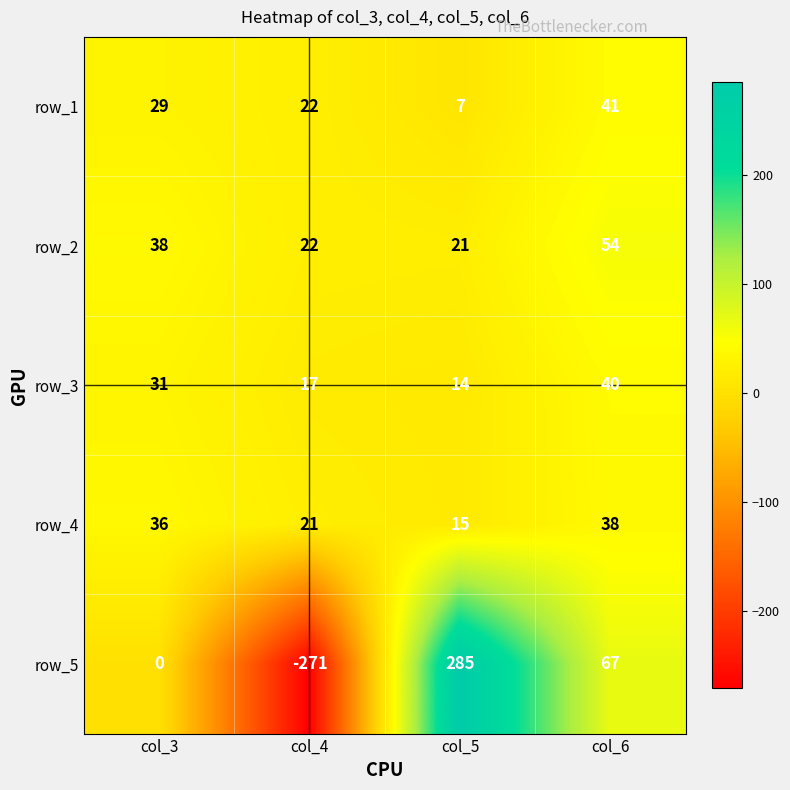

Reading left to right, list all the values displayed in this chart.

row_1: col_3=29	col_4=22	col_5=7	col_6=41
row_2: col_3=38	col_4=22	col_5=21	col_6=54
row_3: col_3=31	col_4=17	col_5=14	col_6=40
row_4: col_3=36	col_4=21	col_5=15	col_6=38
row_5: col_3=0	col_4=-271	col_5=285	col_6=67